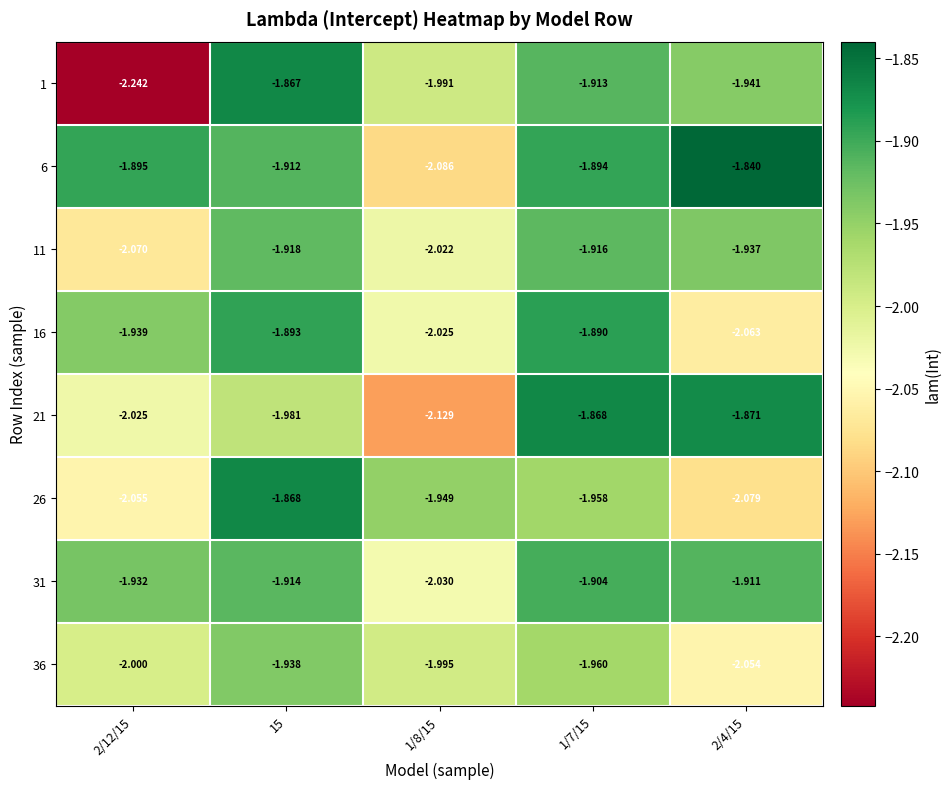

Is the value of 31 at 2/12/15 greater than the value of 6 at 15?

No